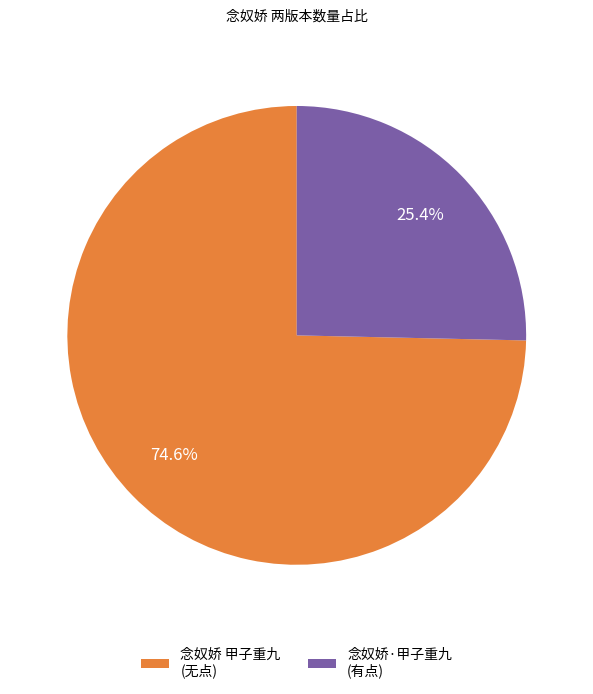

How much of the chart is everything except 念奴娇·甲子重九 (有点)?

74.6%